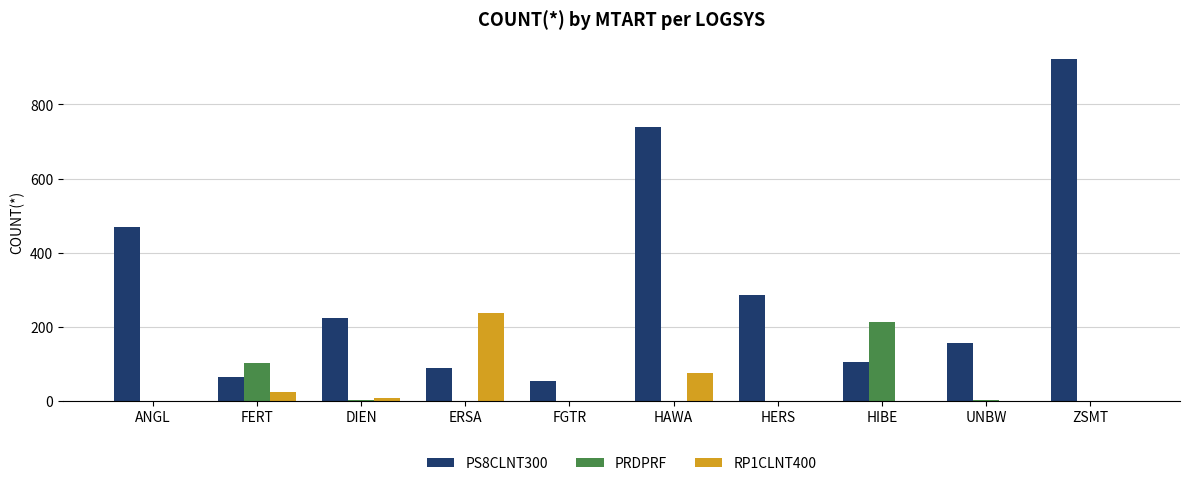

What is the spread (max minus min) of values at FERT?

79.0